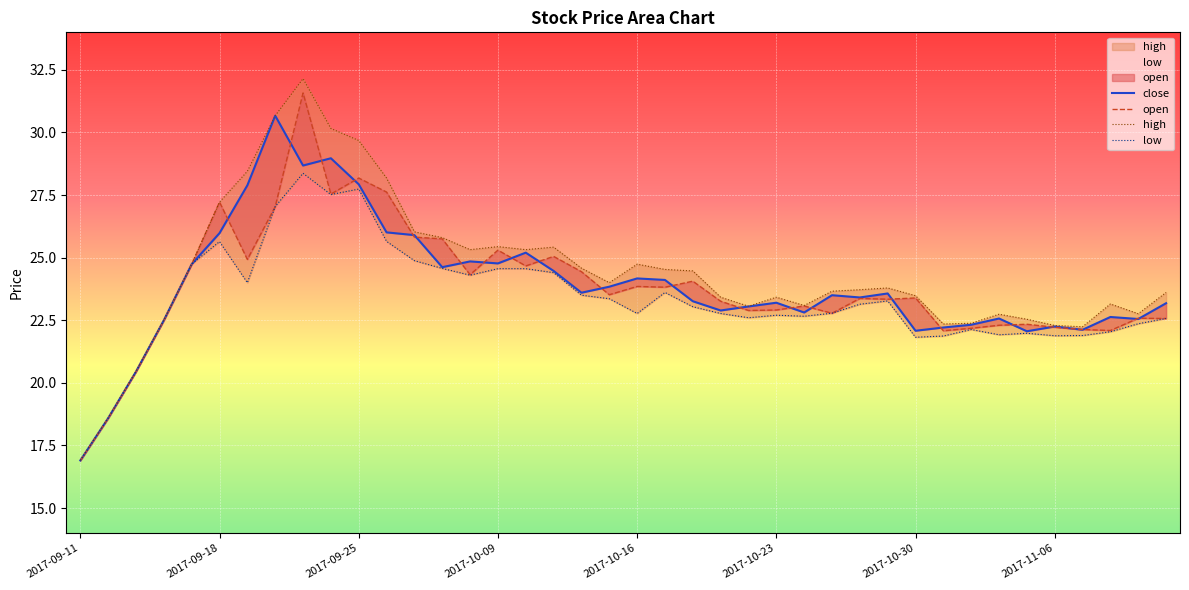

True or false: low has a value of 33.9 at 29.

False